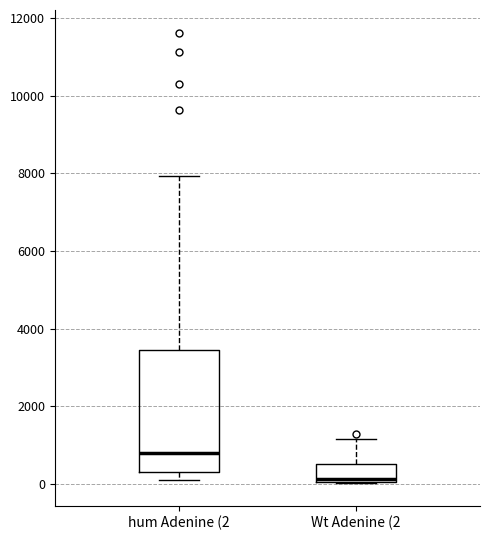

Where is the upper edge of the box for hum Adenine (2 on the y-axis? The values are not printed on the chart, so give them approximately, as read against the axis.

3400